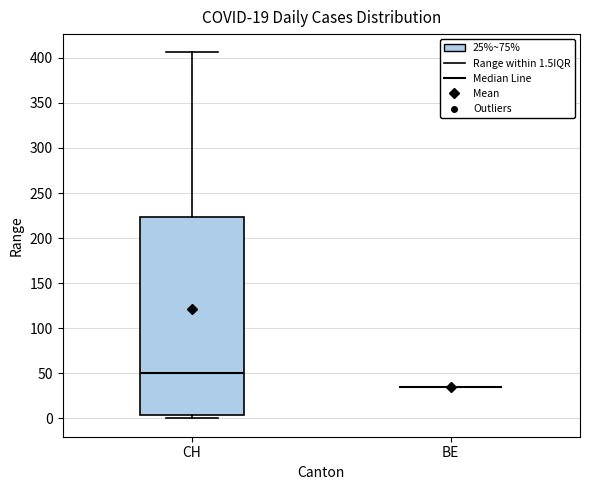

Where is the upper edge of the box for CH on the y-axis? The values are not printed on the chart, so give them approximately, as read against the axis.

225